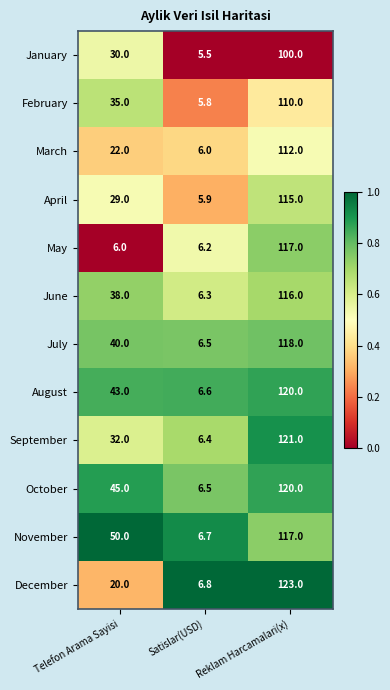

What is the total value across all series at Satislar(USD)?

75.2